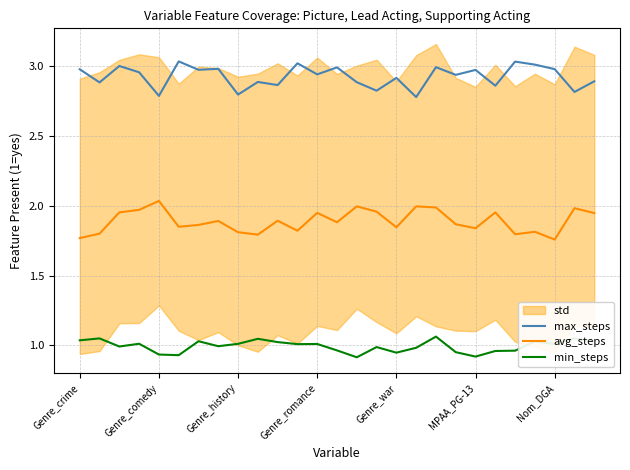

True or false: avg_steps and max_steps cross at least once.

False